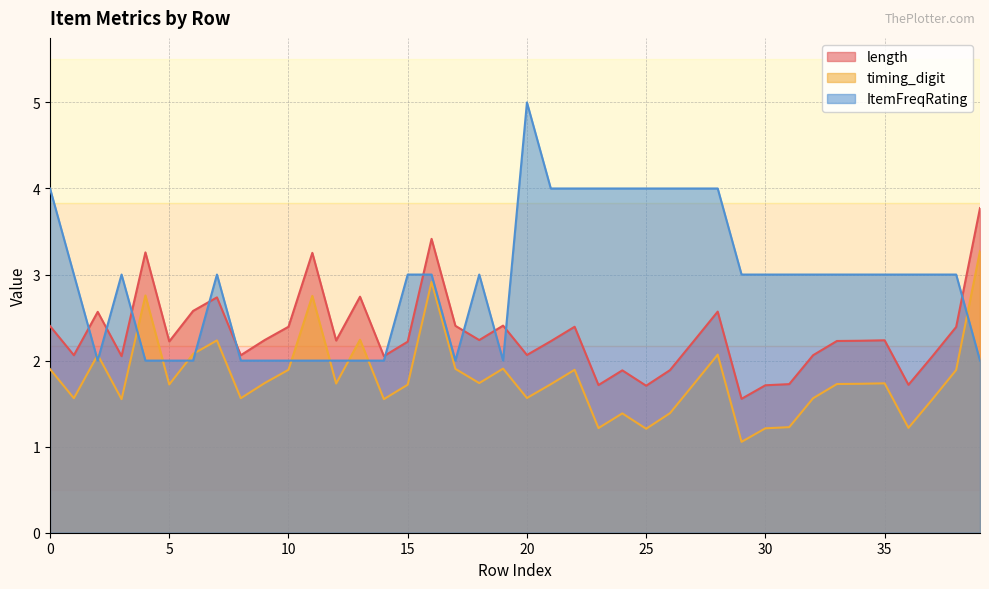

Reading left to right, transcribe all the data shown in this chart.

length: 1.9	1.6	2.1	1.6	2.8	1.7	2.1	2.2	1.6	1.7	1.9	2.8	1.7	2.2	1.6	1.7	2.9	1.9	1.7	1.9	1.6	1.7	1.9	1.2	1.4	1.2	1.4	1.7	2.1	1.1	1.2	1.2	1.6	1.7	1.7	1.7	1.2	1.5	1.9	3.3
timing_digit: 2.4	2.1	2.6	2.1	3.3	2.2	2.6	2.7	2.1	2.2	2.4	3.3	2.2	2.7	2.1	2.2	3.4	2.4	2.2	2.4	2.1	2.2	2.4	1.7	1.9	1.7	1.9	2.2	2.6	1.6	1.7	1.7	2.1	2.2	2.2	2.2	1.7	2.0	2.4	3.8
ItemFreqRating: 4.0	3.0	2.0	3.0	2.0	2.0	2.0	3.0	2.0	2.0	2.0	2.0	2.0	2.0	2.0	3.0	3.0	2.0	3.0	2.0	5.0	4.0	4.0	4.0	4.0	4.0	4.0	4.0	4.0	3.0	3.0	3.0	3.0	3.0	3.0	3.0	3.0	3.0	3.0	2.0